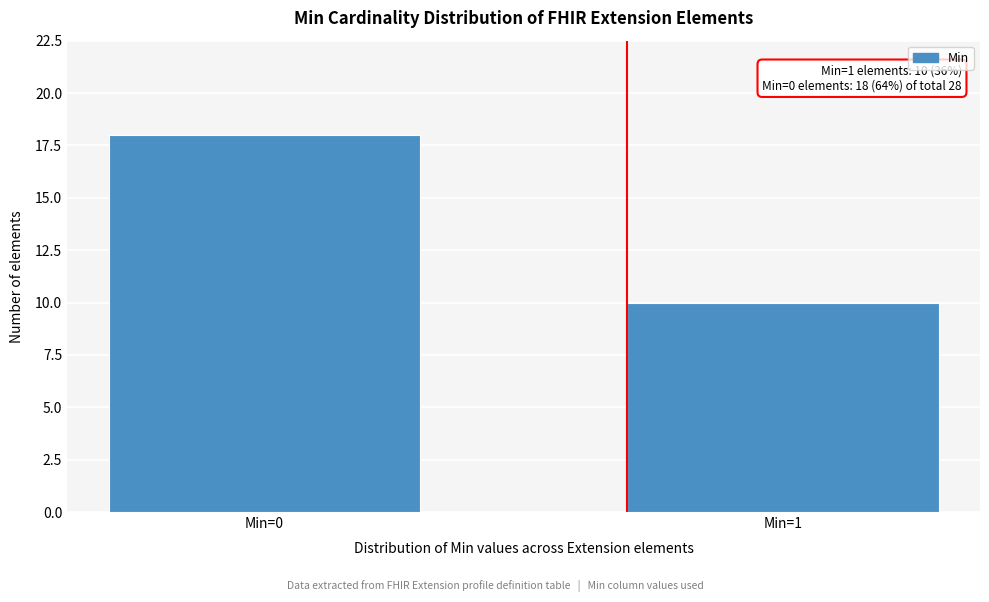

Reading left to right, list all the values displayed in this chart.

18	10